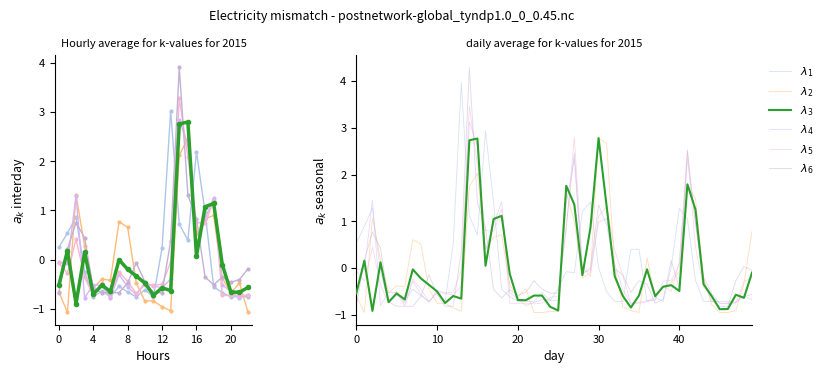

At which category is the sum across all series the highest?

14